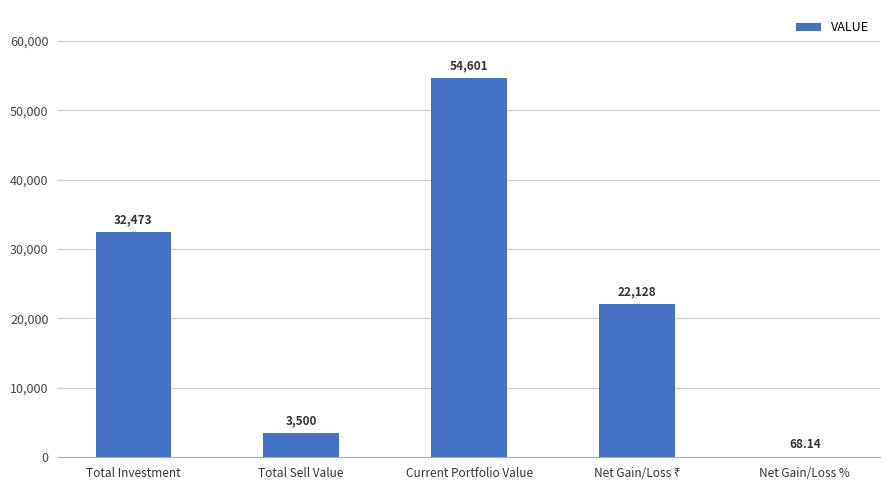

Which has a higher value, Current Portfolio Value or Net Gain/Loss %?

Current Portfolio Value